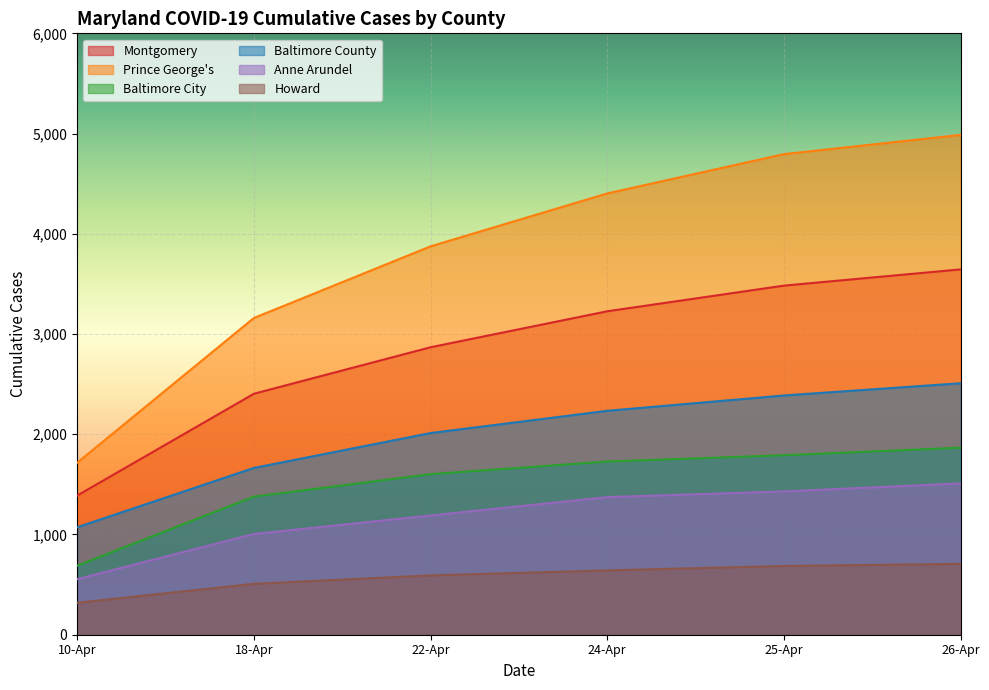

What is the total value across all series at 25-Apr?

14572